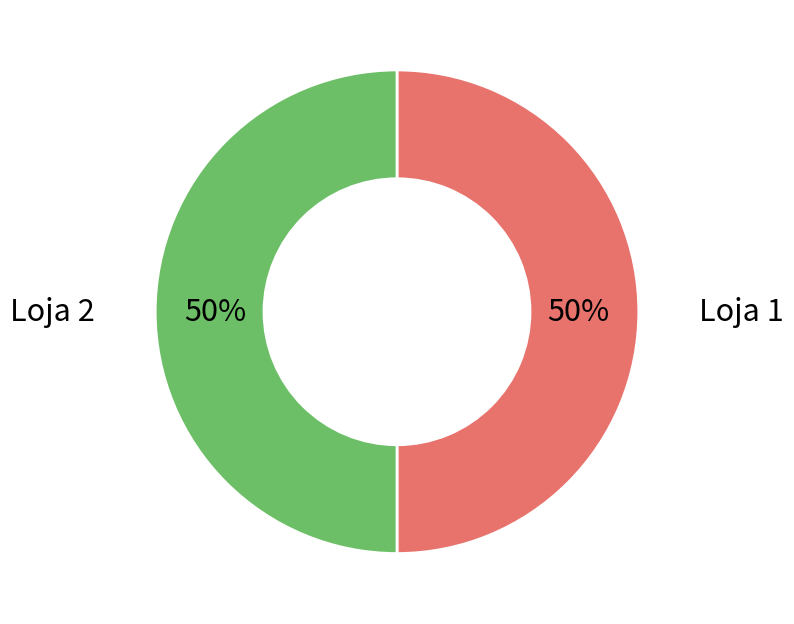

To the nearest percent, what is the average slice percentage?

50%